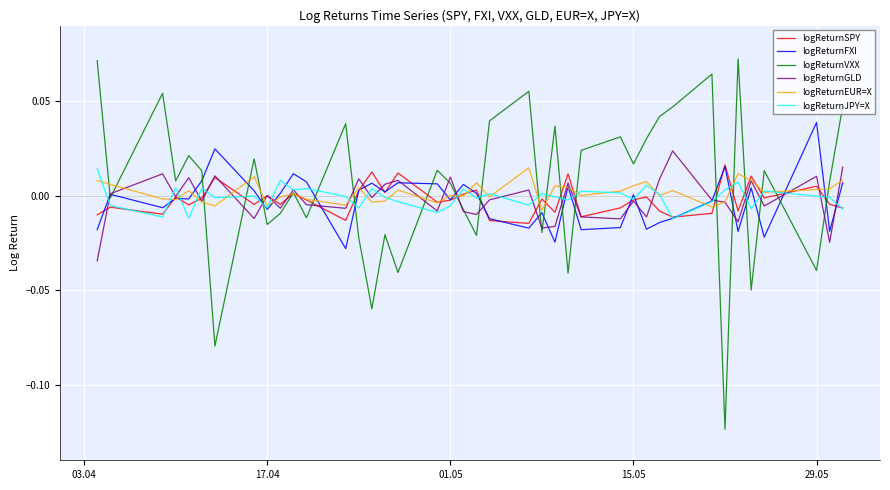

Which series has the largest range (max minus min)?

logReturnVXX